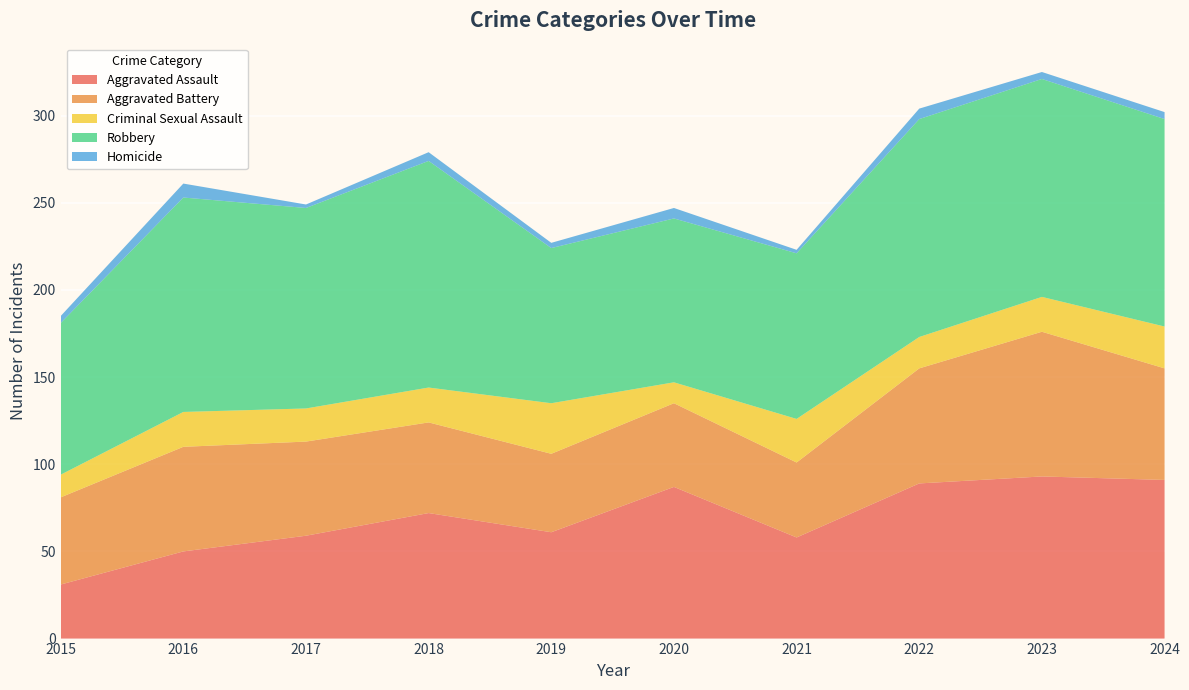

Reading left to right, transcribe all the data shown in this chart.

Aggravated Assault: 31	50	59	72	61	87	58	89	93	91
Aggravated Battery: 50	60	54	52	45	48	43	66	83	64
Criminal Sexual Assault: 13	20	19	20	29	12	25	18	20	24
Robbery: 87	123	115	130	89	94	95	125	125	119
Homicide: 4	8	2	5	3	6	2	6	4	4